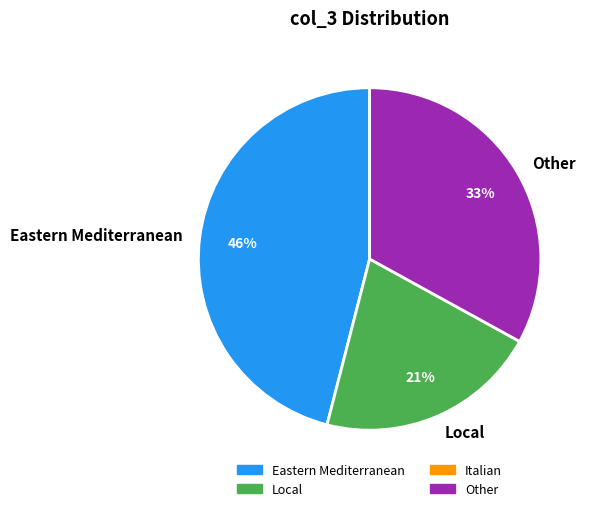

To the nearest percent, what percentage of the pie is Other?

33%